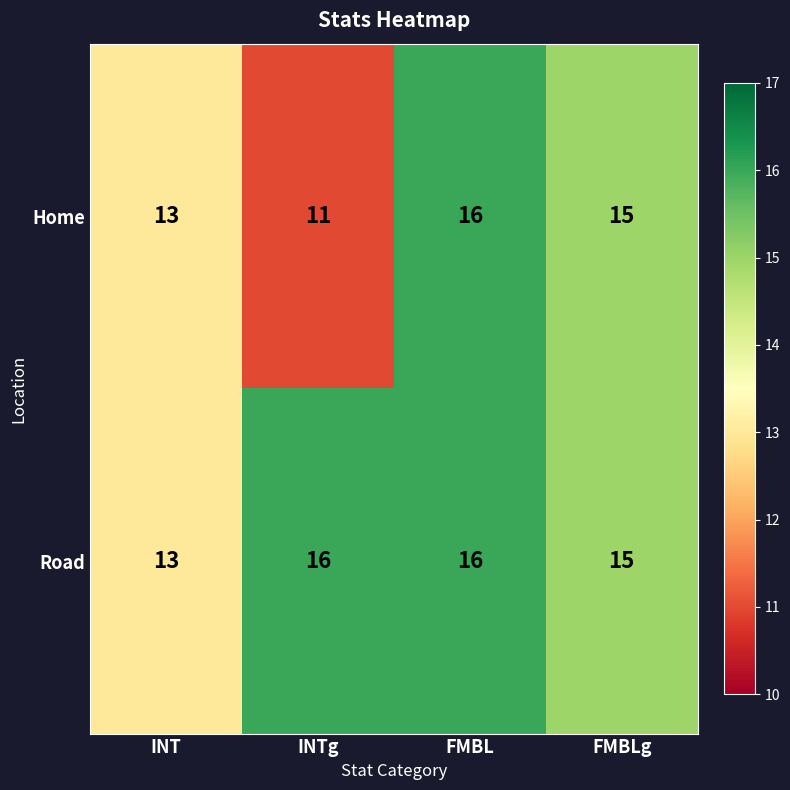

What value does the Home series have at FMBLg?

15